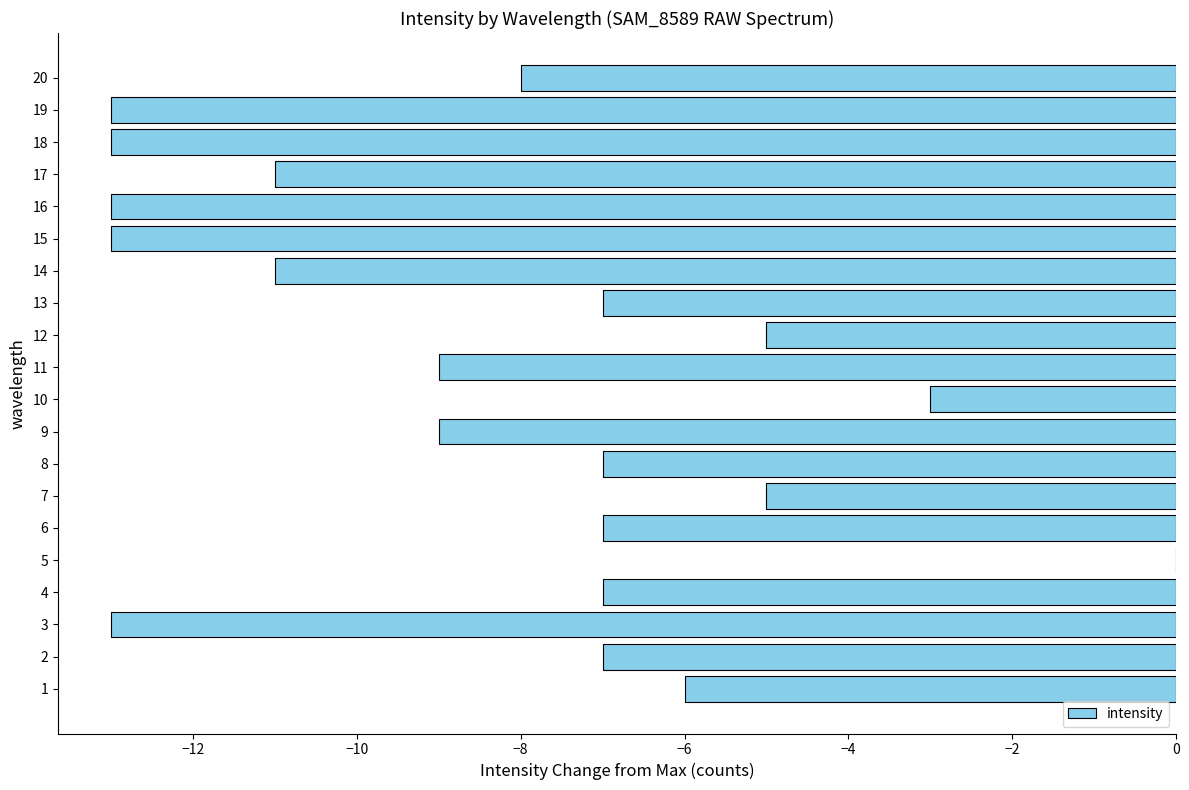

How many data points does each series have?

20